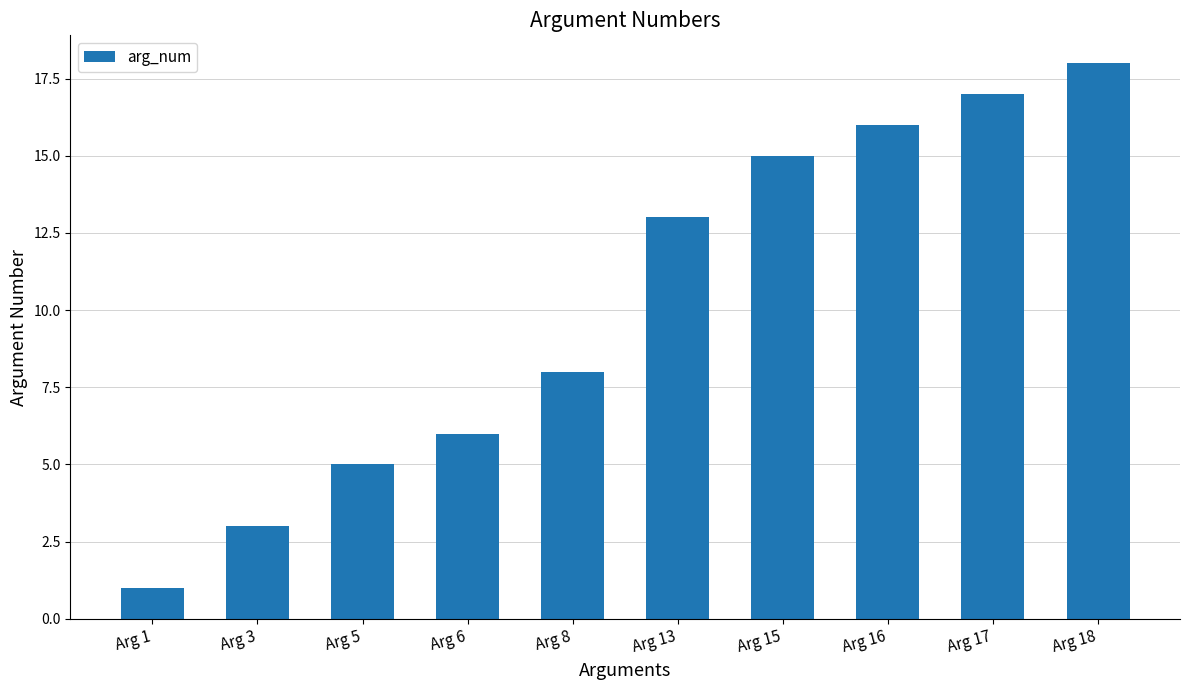

What is the change in value from Arg 8 to Arg 17?

+9